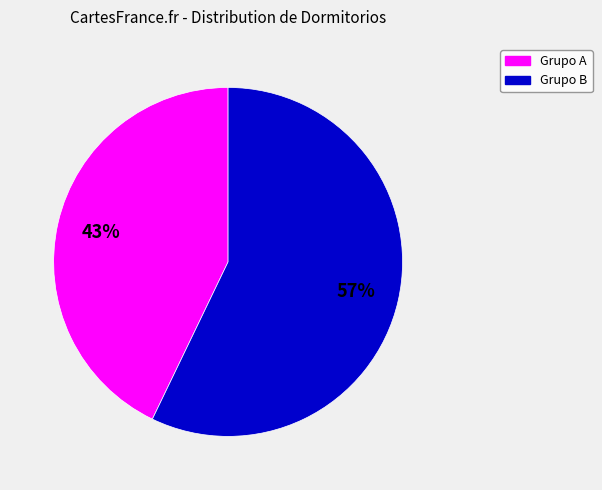

Is there any slice that represents more than half of the pie?

Yes